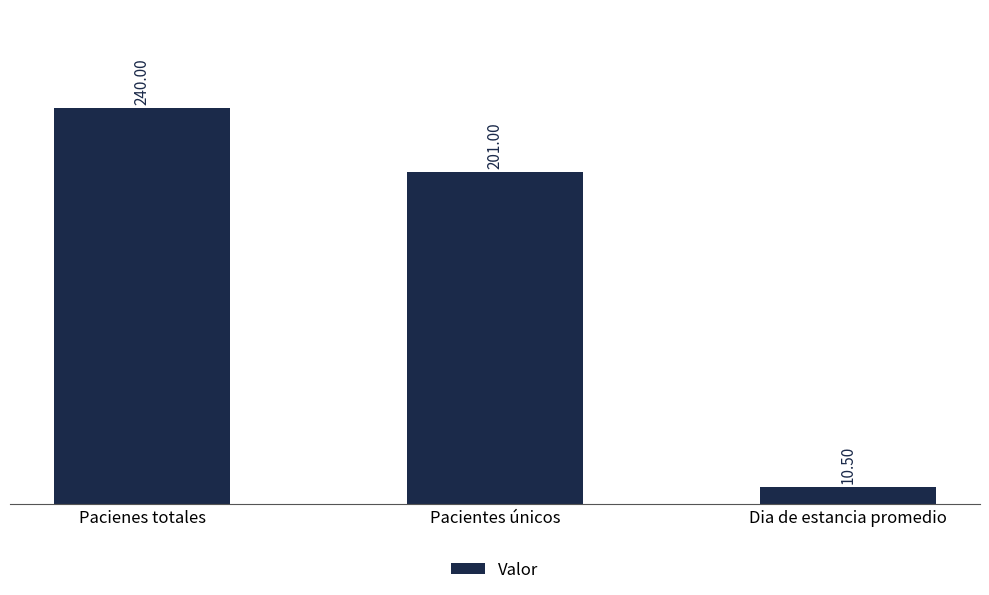

What is the difference between the maximum and minimum values?

229.5